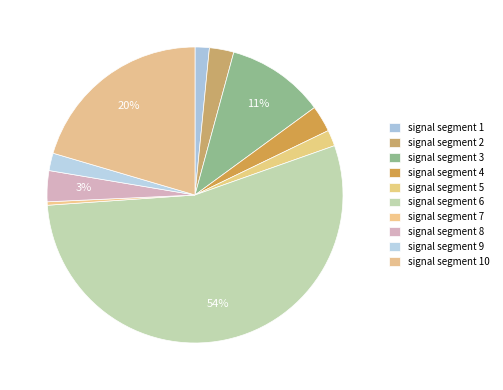

How many slices are in this pie chart?

10